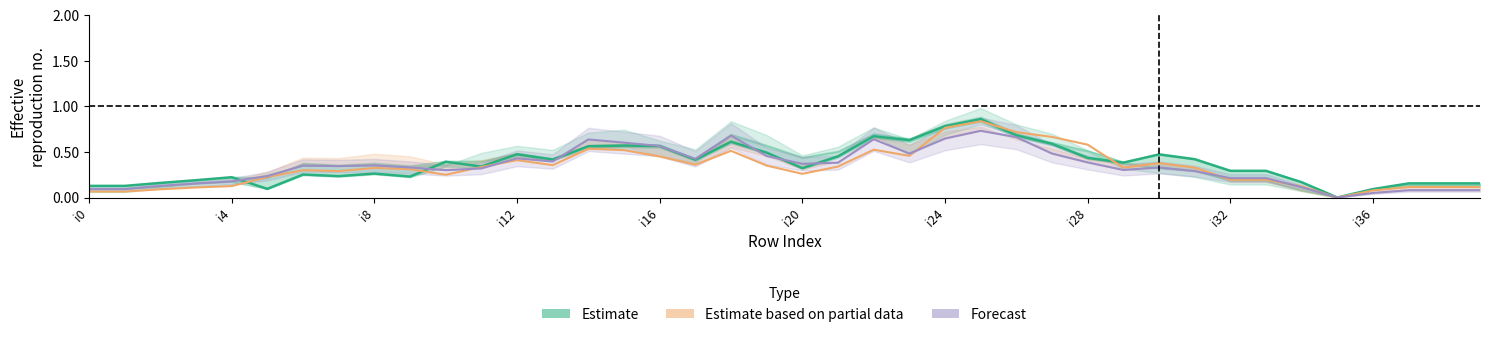

What is the label of the 23rd point from the right?

17